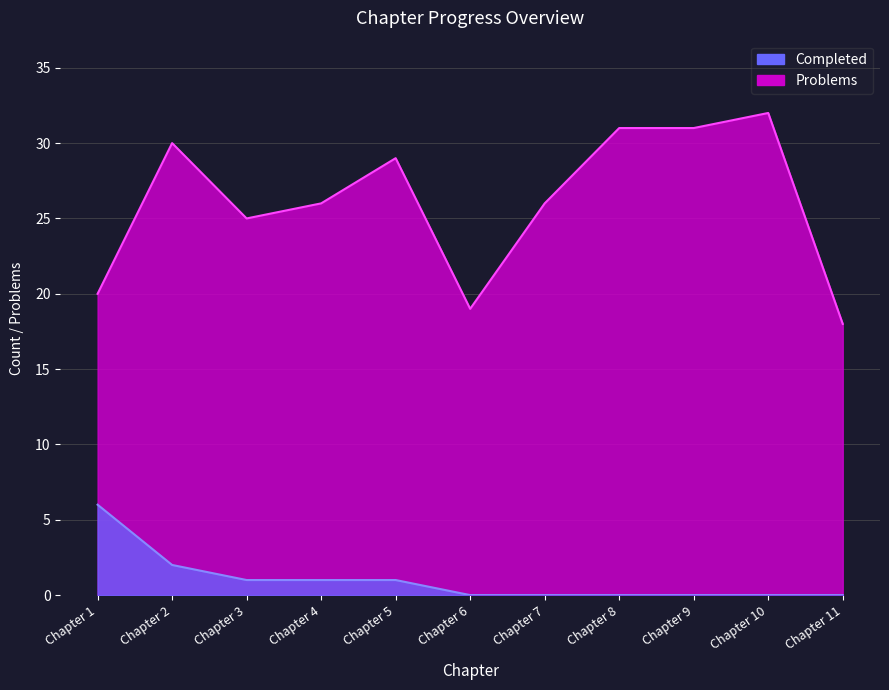

What is the difference between the Completed values at Chapter 1 and Chapter 7?

6